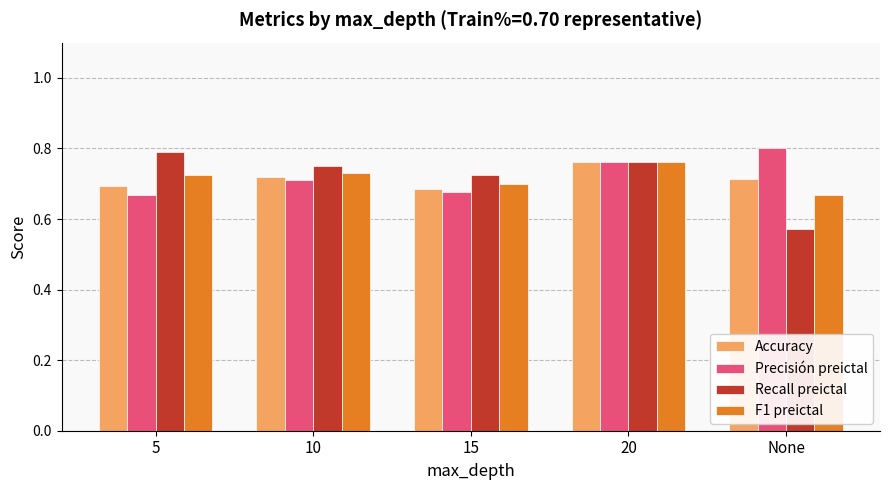

At which label does Accuracy reach its peak?

20